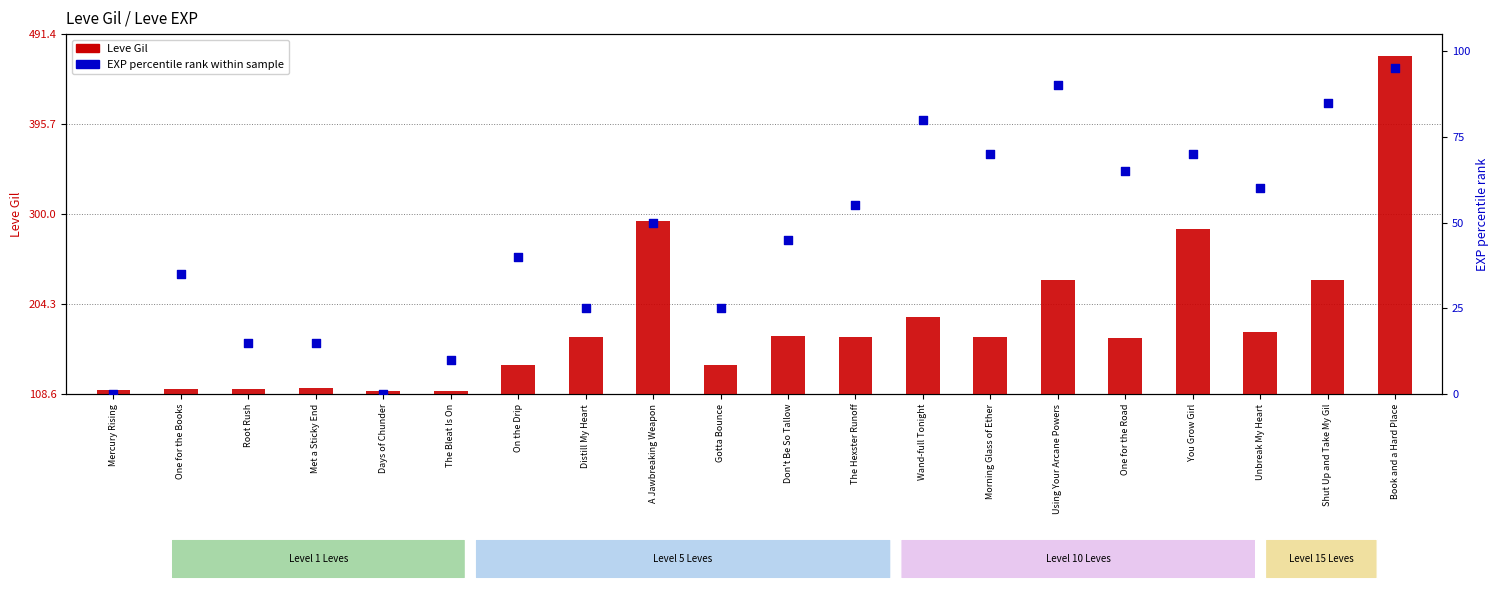

Which series has the largest total across all categories?

Leve Gil